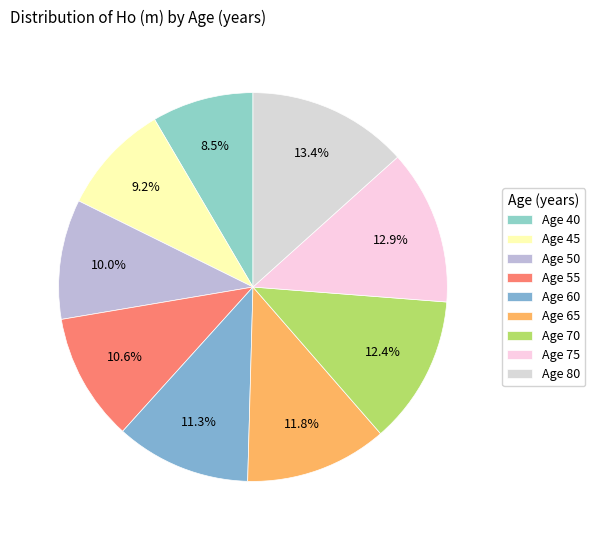

Count the number of slices in the pie.

9